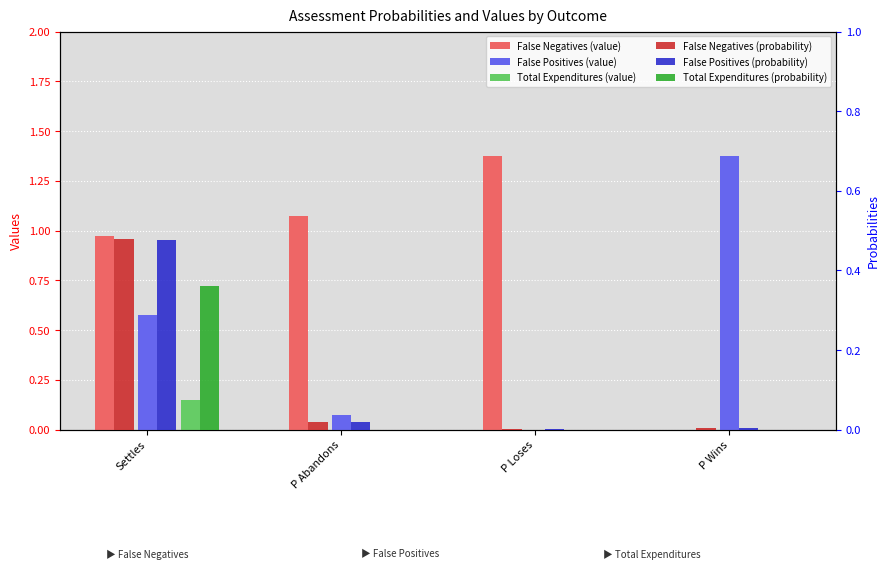

Between P Loses and P Wins, which series saw the biggest shift?

False Negatives (value)